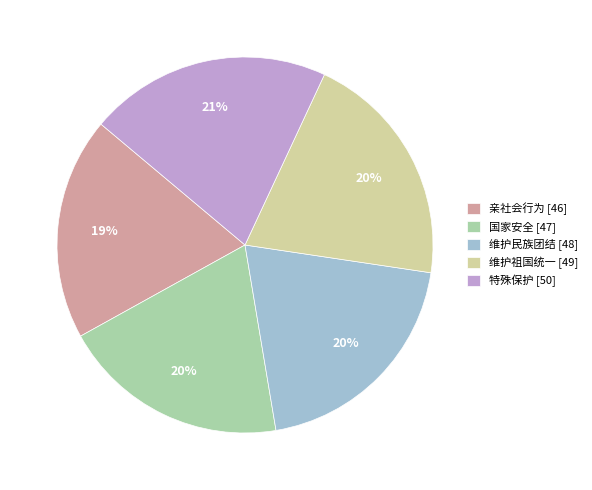

True or false: 国家安全 [47] accounts for 28% of the total.

False